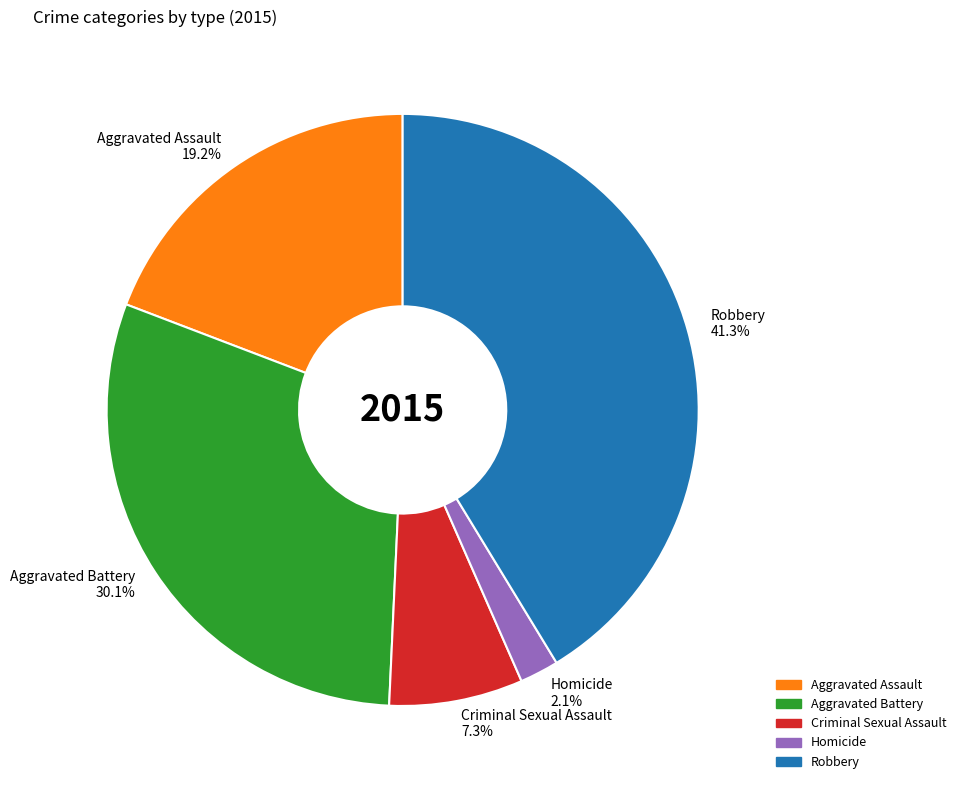

To the nearest percent, what portion does Aggravated Assault represent?

19%